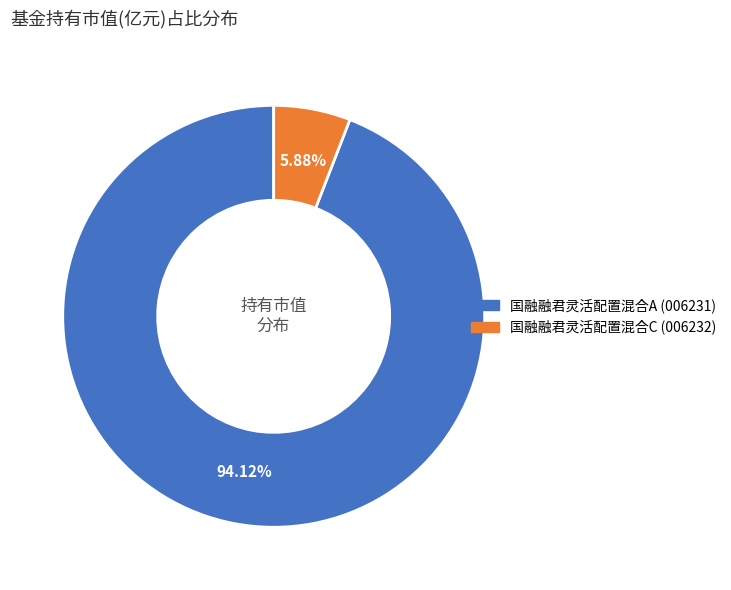

Combined, do 国融融君灵活配置混合C and 国融融君灵活配置混合A account for over 50%?

Yes